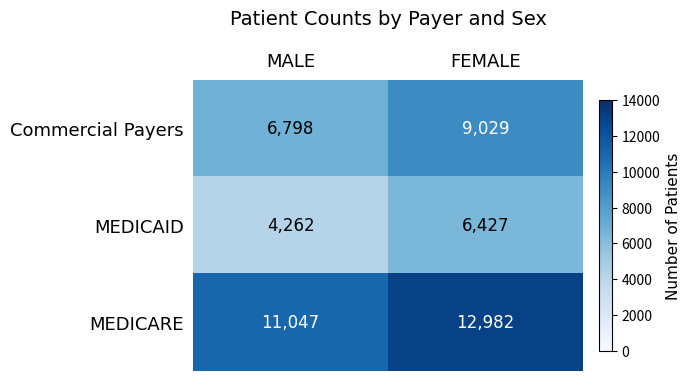

What is the difference between the highest and lowest values at MALE?

6785